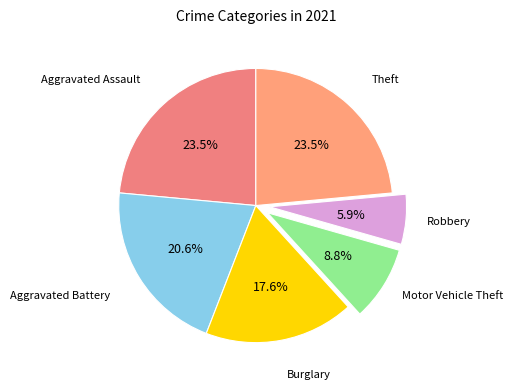

Do Aggravated Battery and Theft together represent more than half of the pie?

No